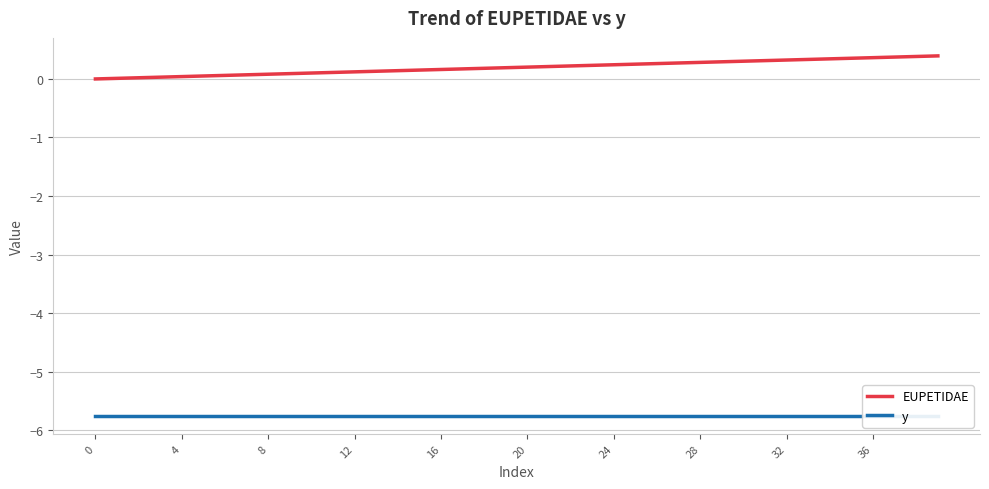

Which series has the widest spread of values?

EUPETIDAE